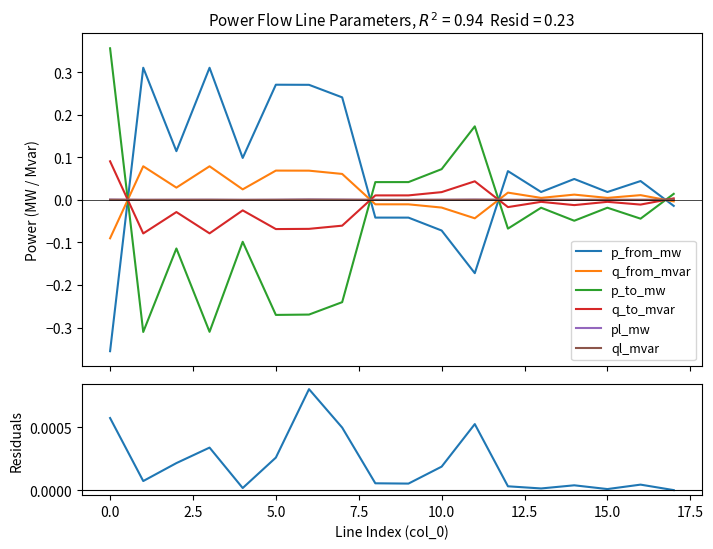

How many data points in q_from_mvar are above 0?

12